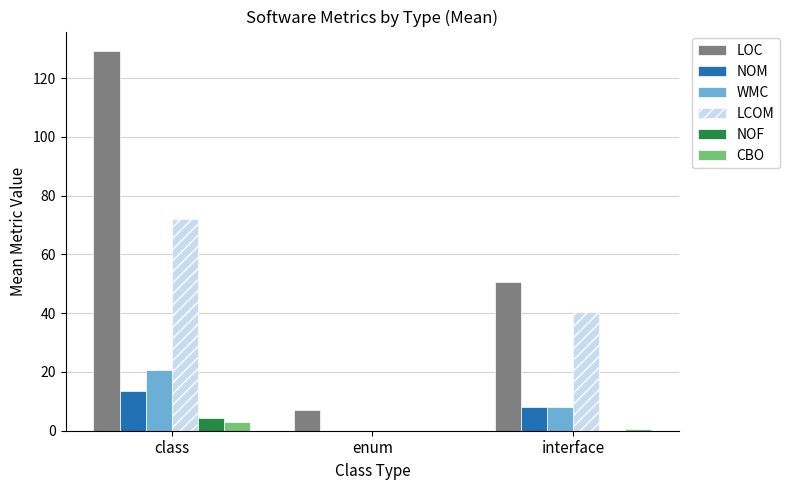

True or false: LOC has a value of 50.5 at interface.

True